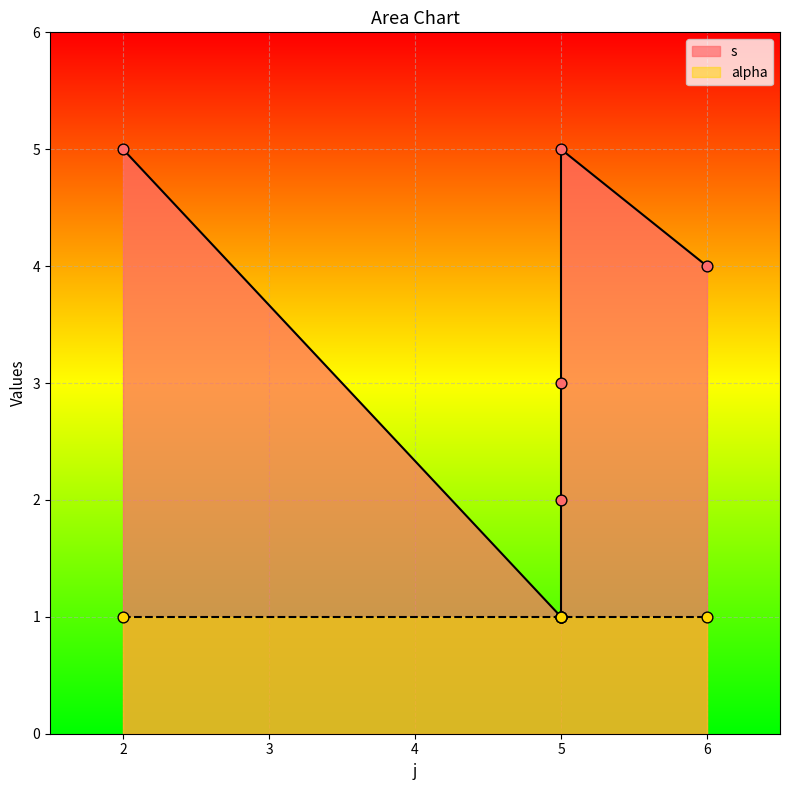

Between 6 and 2, which is larger?

2